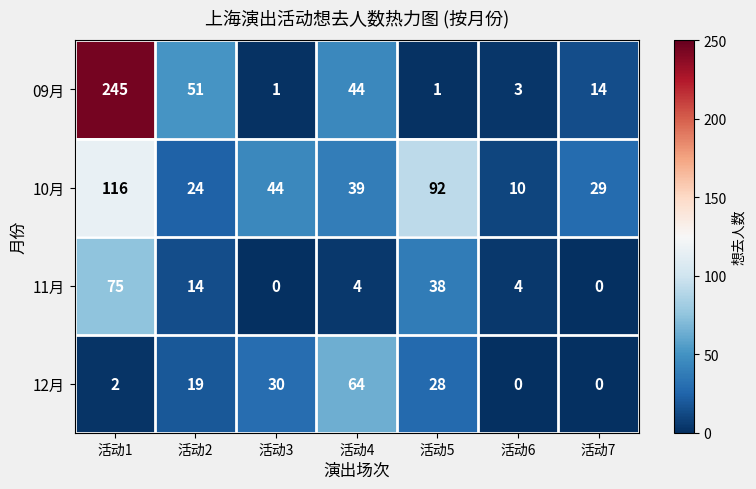

How many categories are shown in the chart?

7